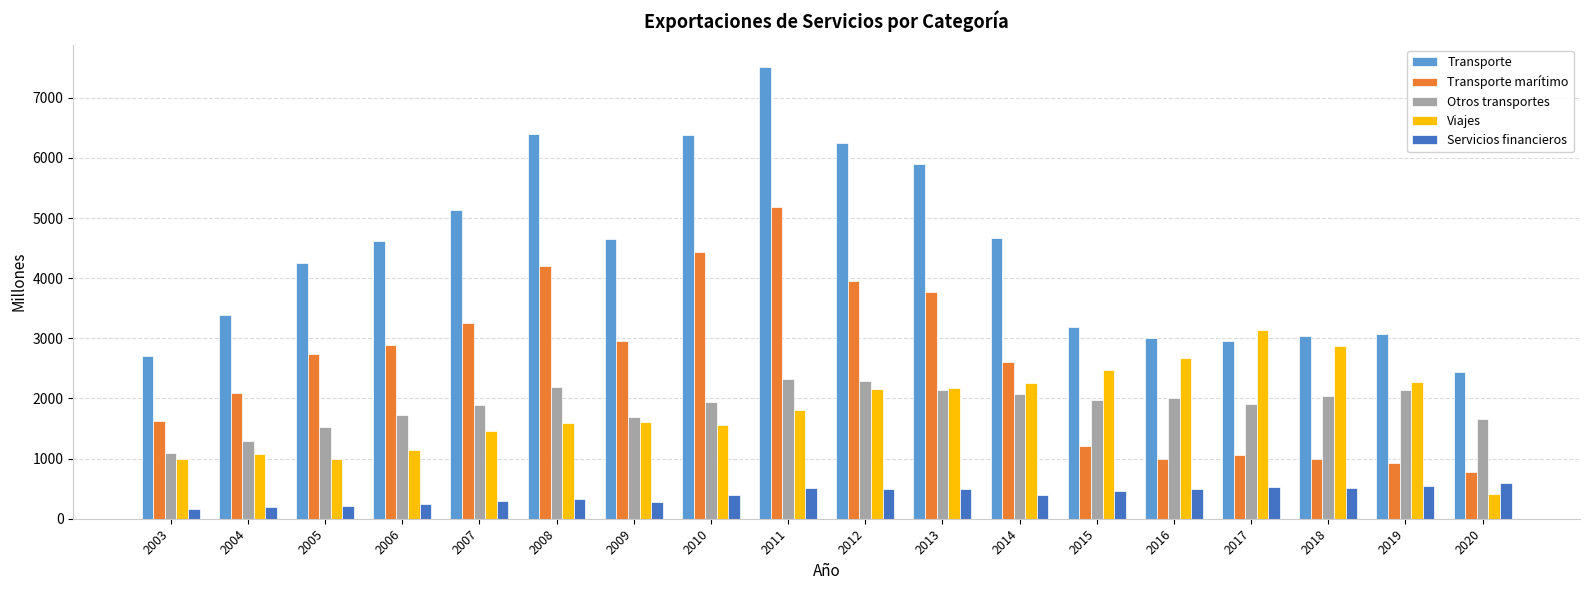

What is the average value of the Transporte marítimo series?

2537